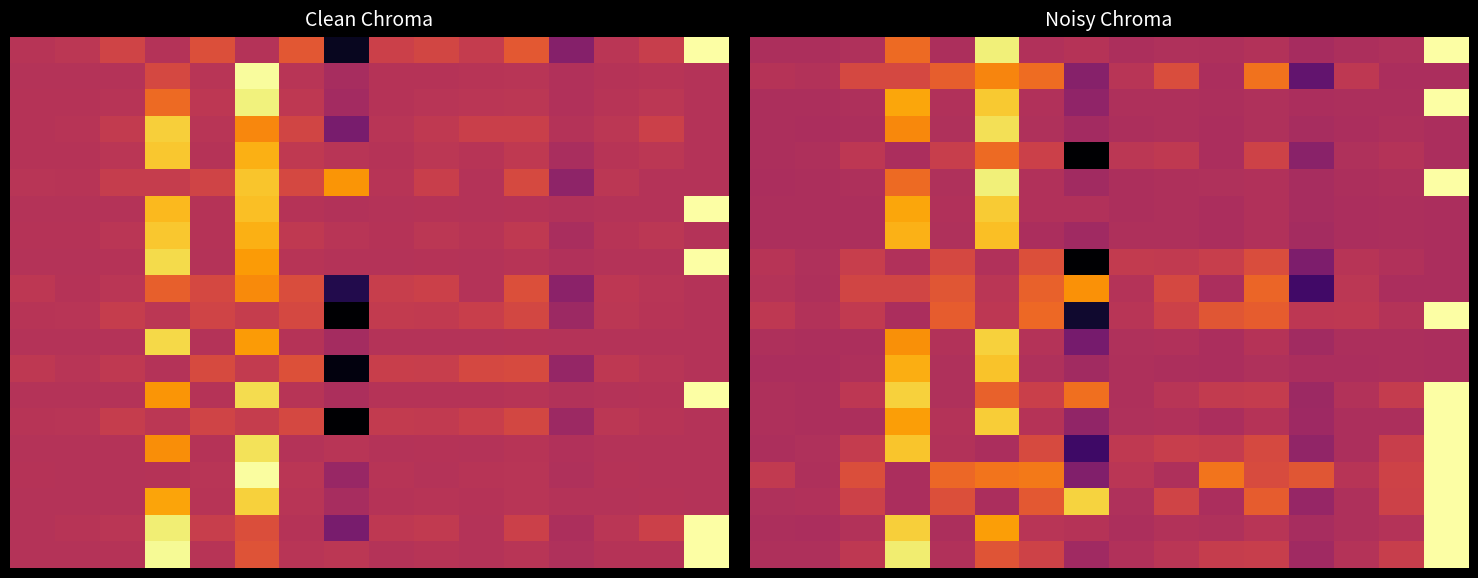

At which category is the sum across all series the highest?

15